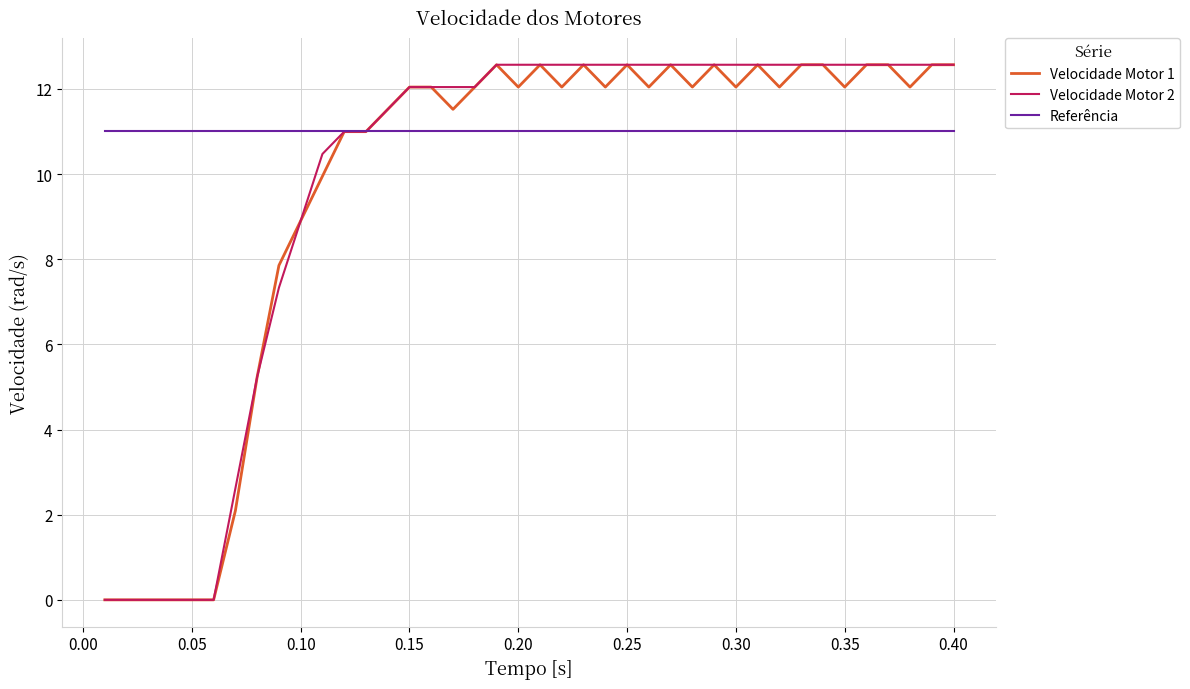

What is the difference between the maximum and minimum values in the Velocidade Motor 2 series?

12.6